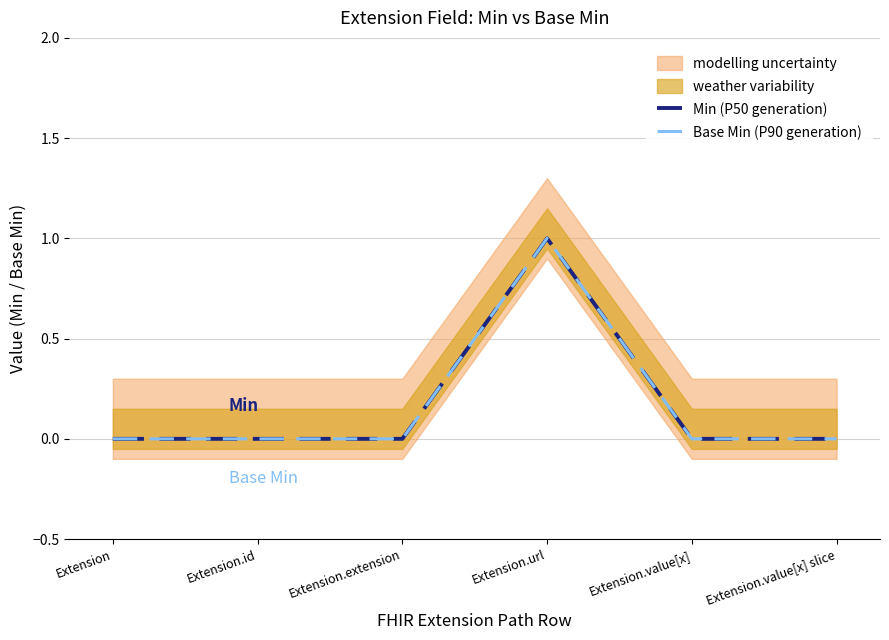

Does the chart display data point markers on the line(s)?

No